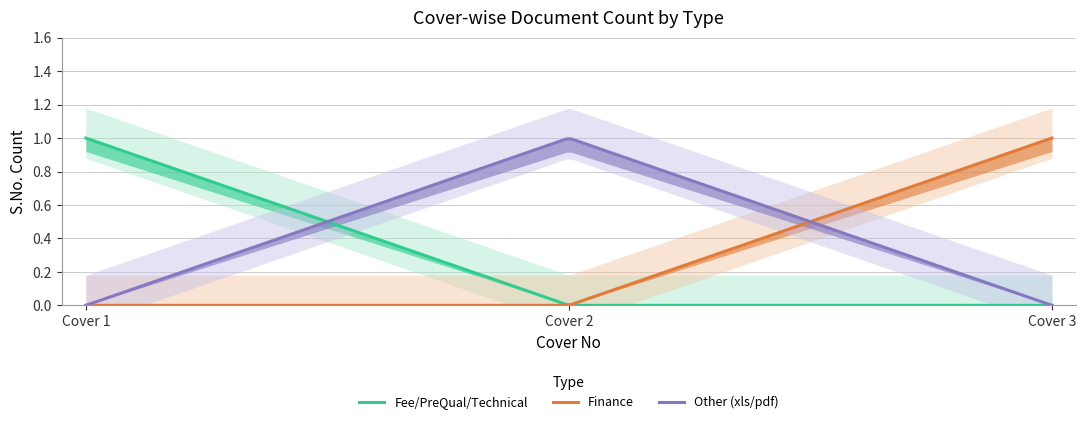

Between Cover 2 and Cover 3, which series saw the biggest shift?

Finance